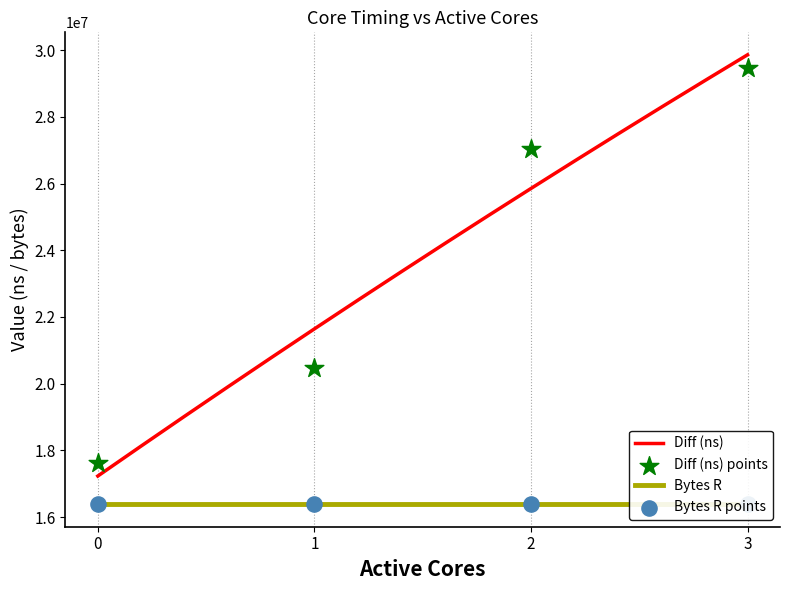

What is the ratio of the value at 1 to the value at 2?

0.8